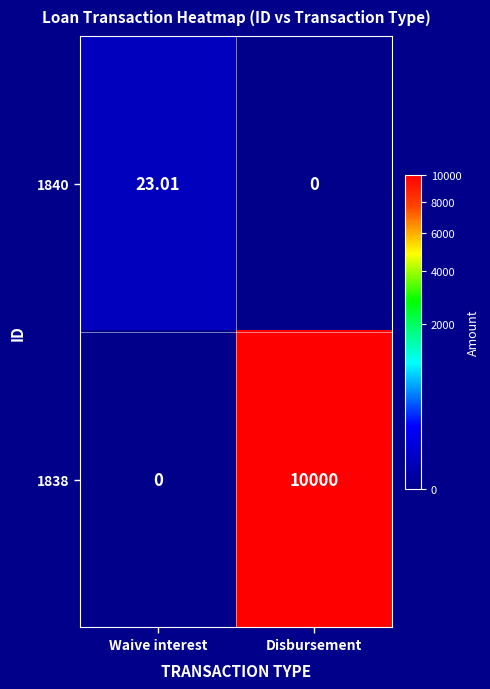

Between Waive interest and Disbursement, which series saw the biggest shift?

1838